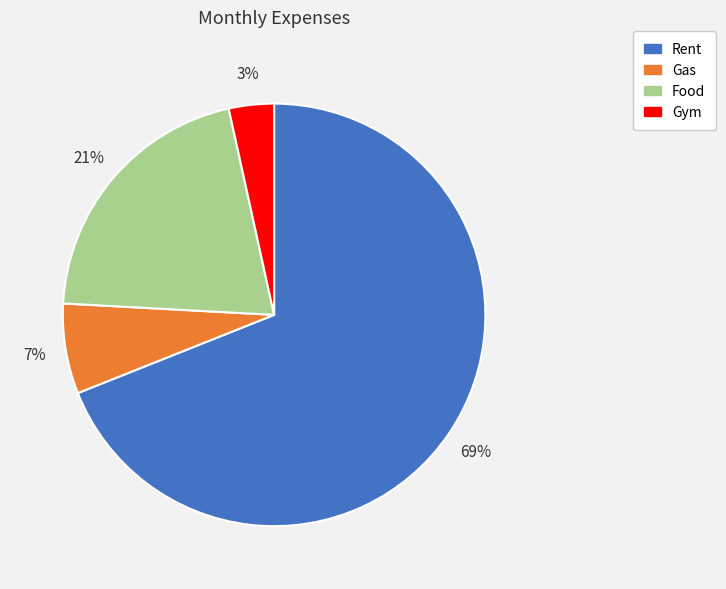

Is the sum of Gas and Gym greater than half?

No